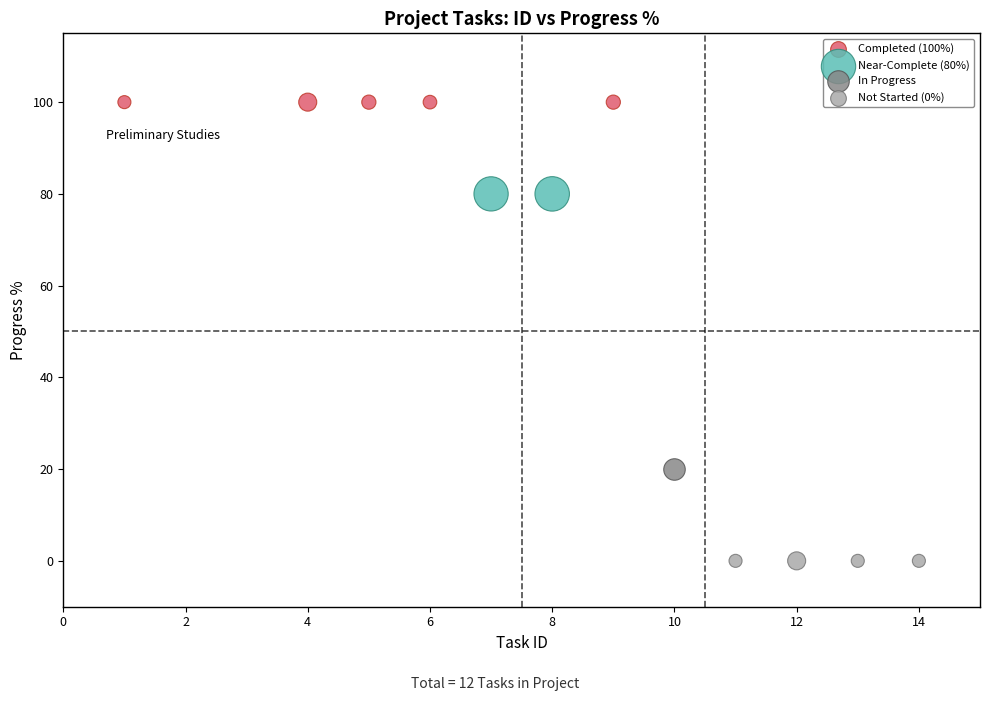

Which series contains the lowest Y value?

Not Started (0%)